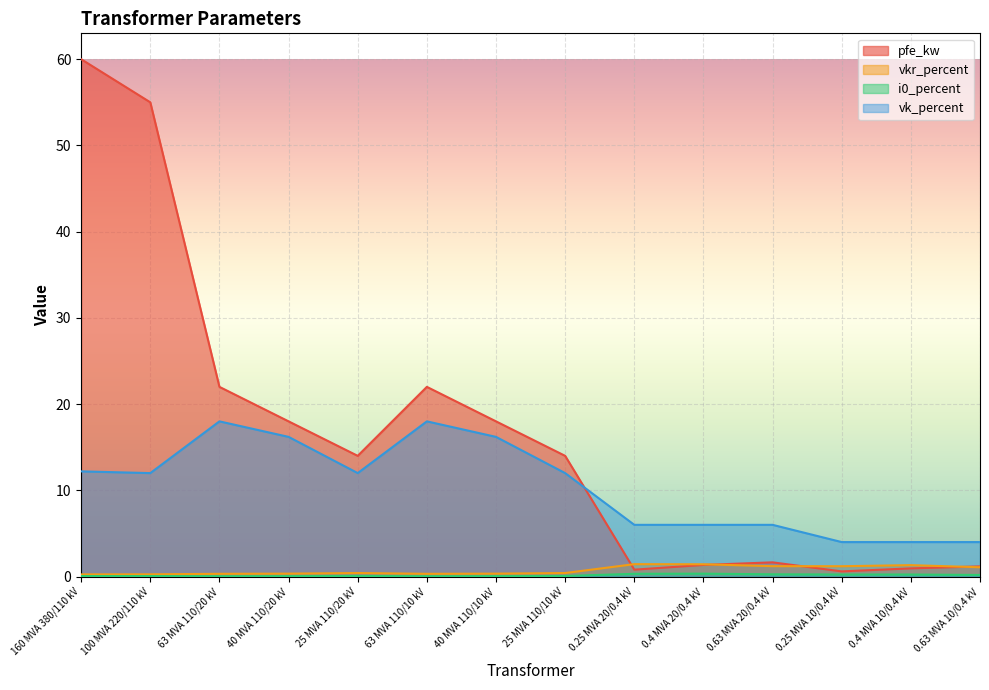

The vk_percent series shows 0.9 at 0.63 MVA 10/0.4 kV. True or false?

False